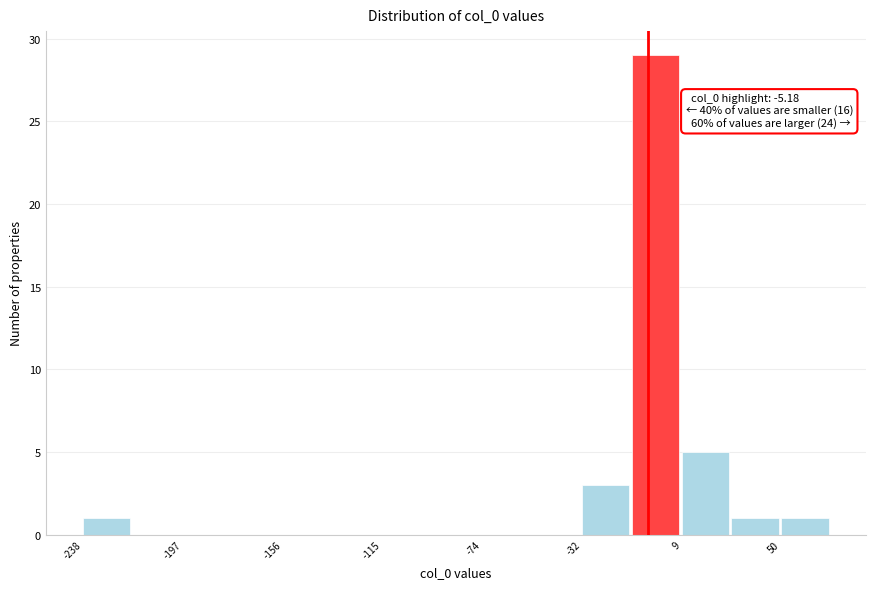

Which range on the x-axis has the tallest bar?

-10 to 10